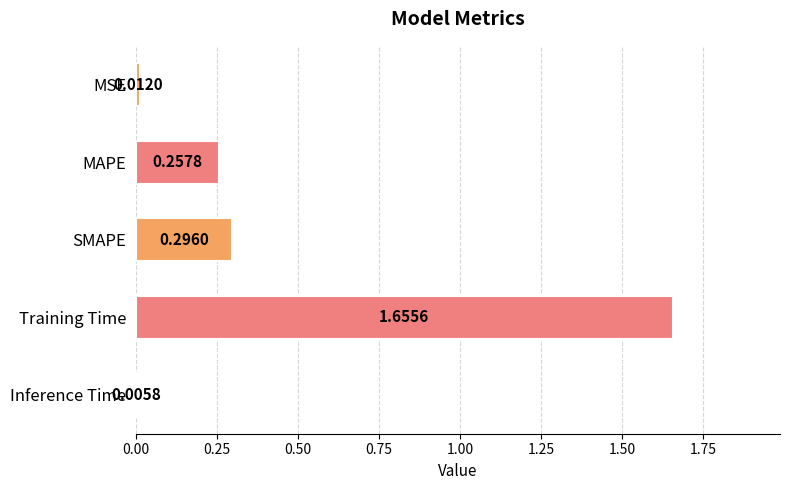

What is the sum of all values?

2.2